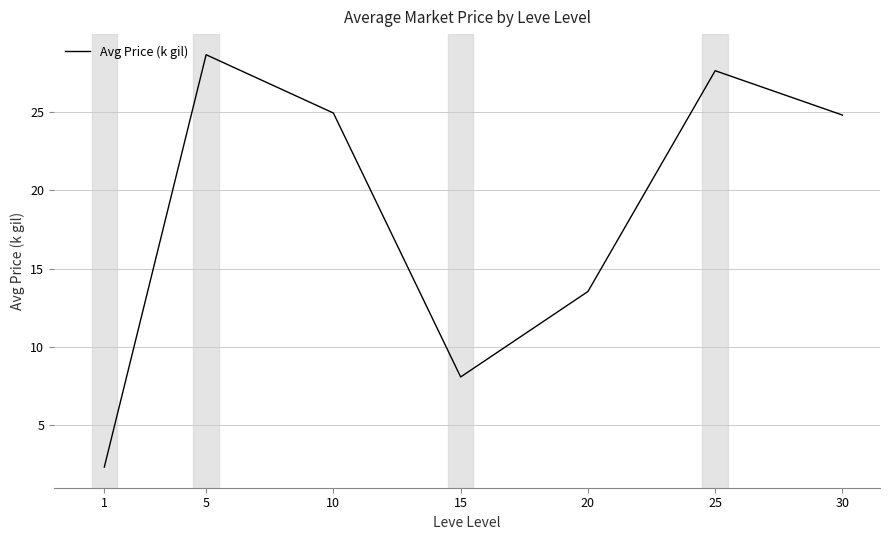

Reading right to left, what are all the values shown in this chart?

30=24.8	25=27.6	20=13.5	15=8.1	10=24.9	5=28.6	1=2.3